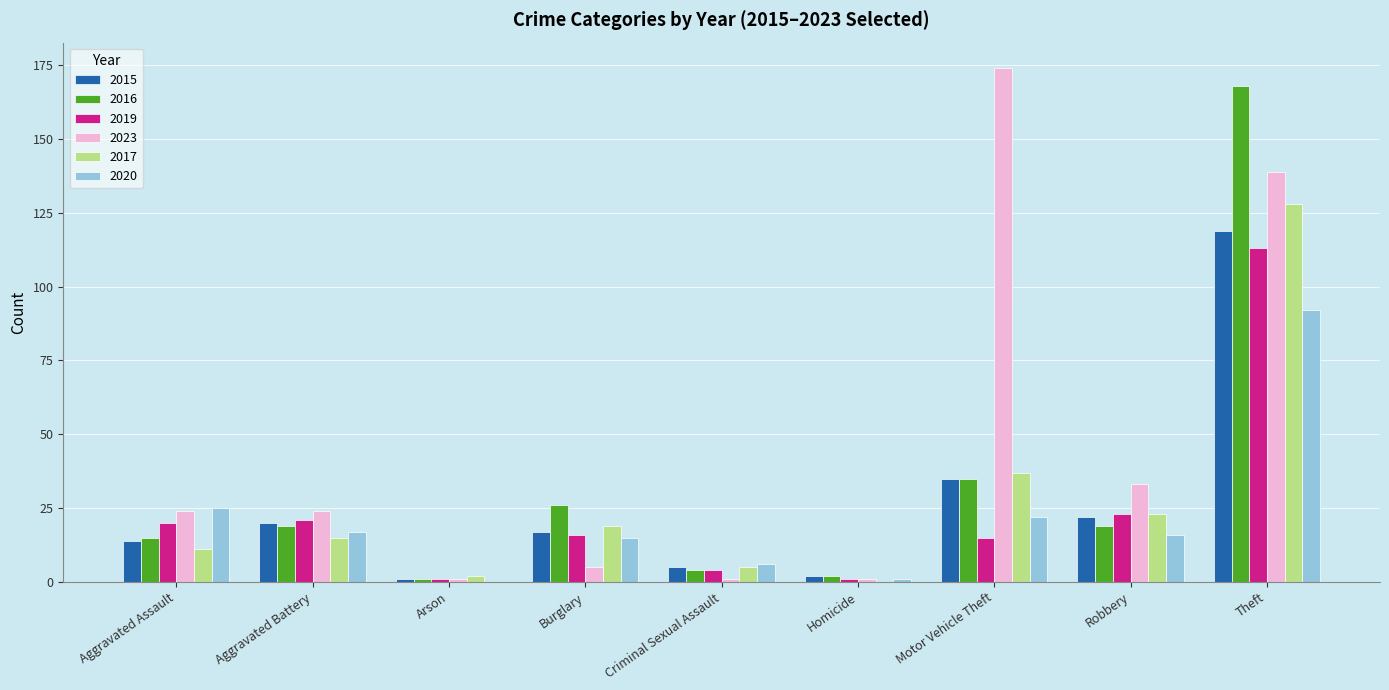

Are the bars grouped side by side (vs. stacked)?

Yes